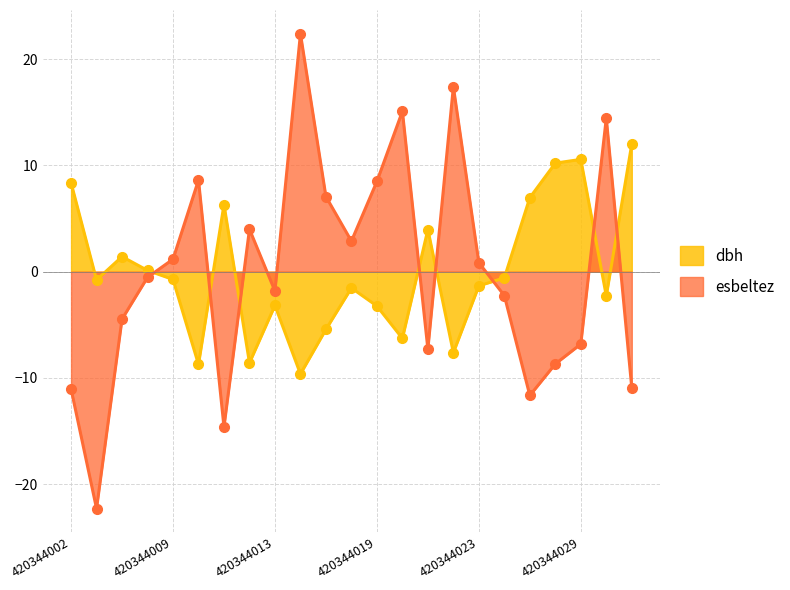

What is the value of the esbeltez point at the 23rd from the left?

-10.9